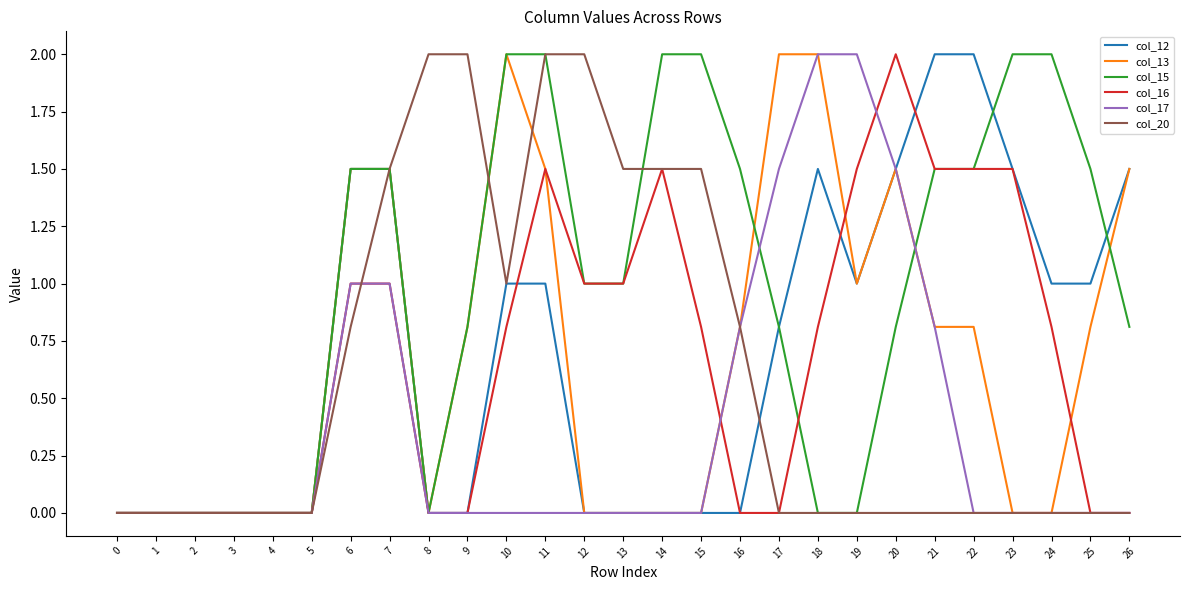

What is the difference between the second highest and second lowest values in the col_16 series?

1.5